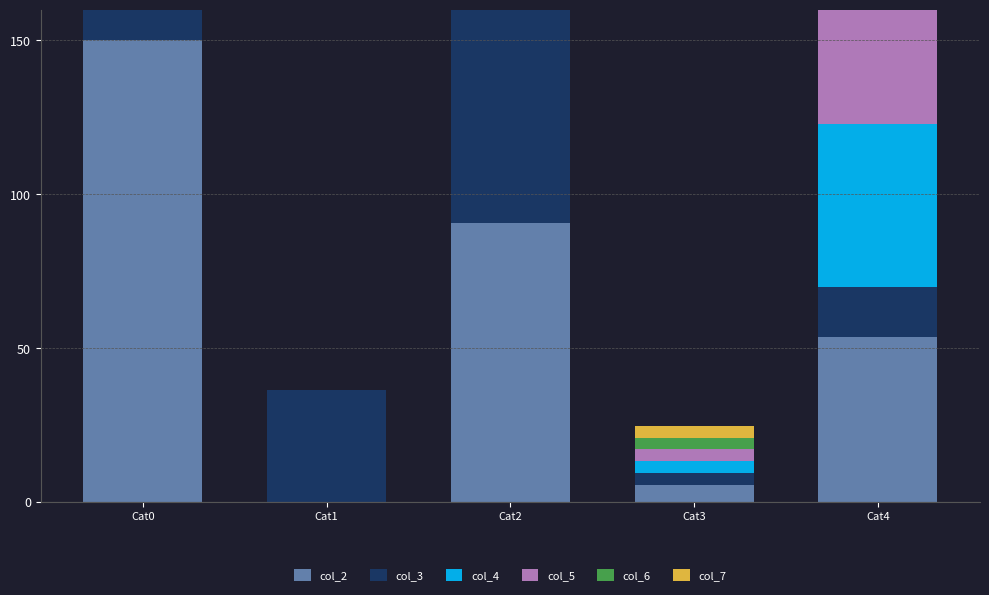

What is the difference between the maximum and second lowest values in the col_5 series?

139.1